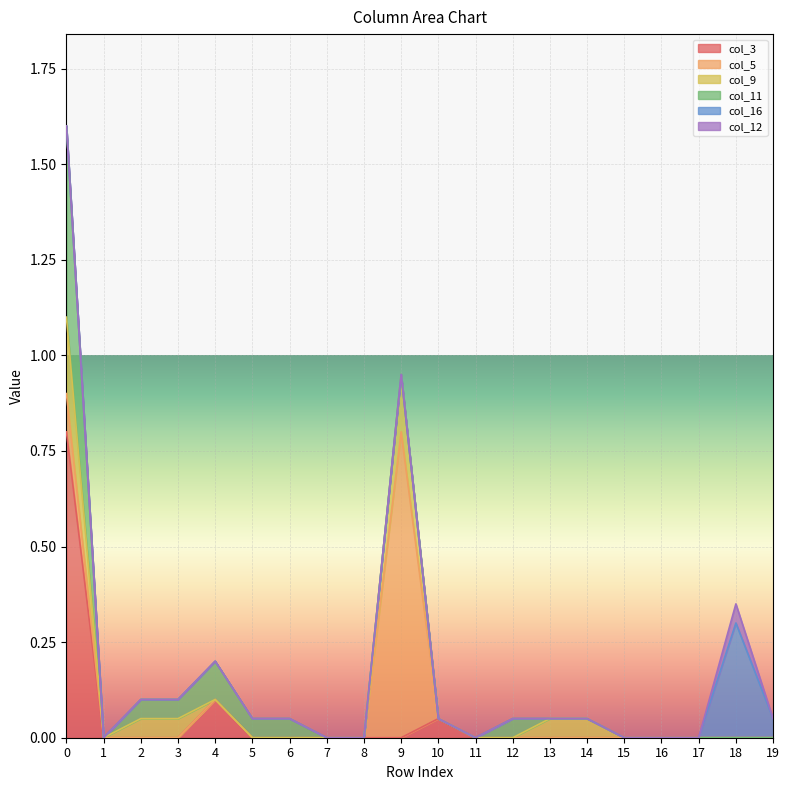

Is it true that col_12 equals -0.0 at 11?

False